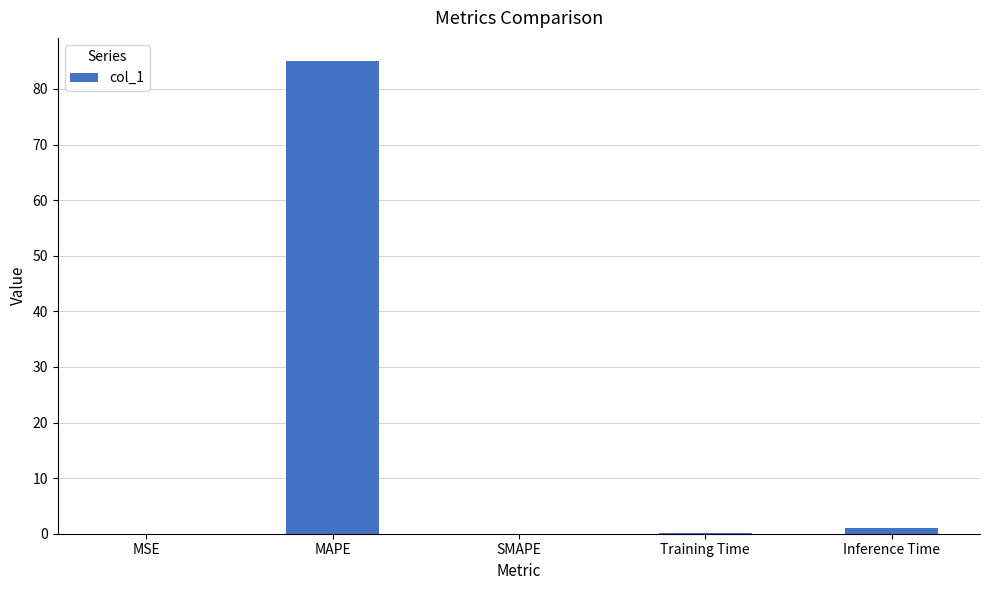

What is the change in value from MSE to Inference Time?

+1.0